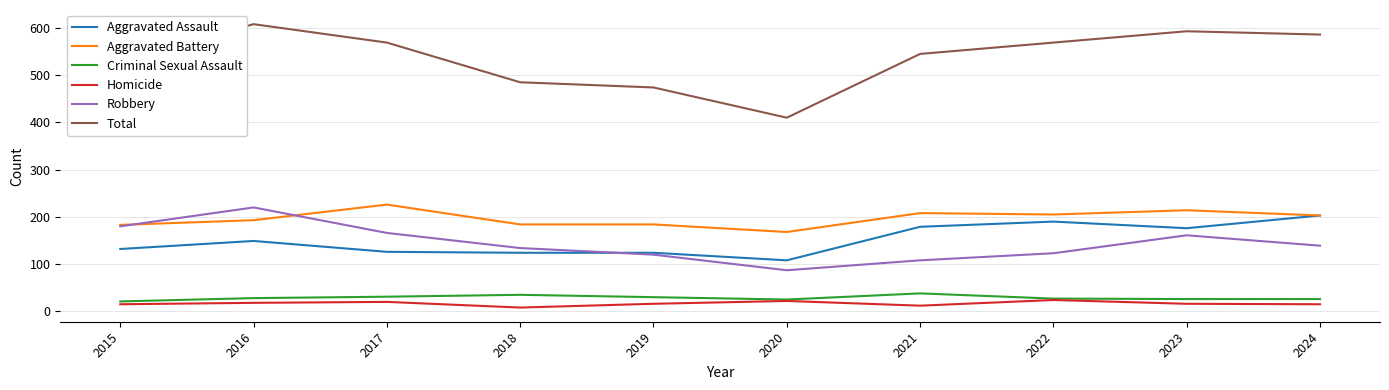

What is the greatest value displayed?

608